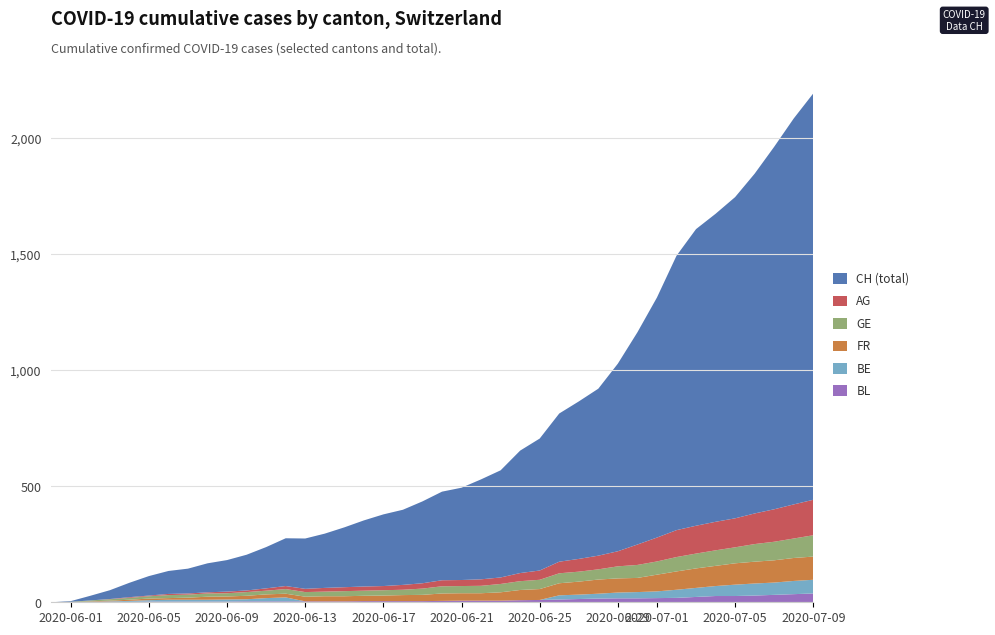

Reading left to right, list all the values displayed in this chart.

CH: 0=0	1=3	2=20	3=38	4=62	5=84	6=99	7=107	8=125	9=136	10=154	11=178	12=206	13=217	14=234	15=258	16=285	17=309	18=324	19=353	20=382	21=398	22=431	23=462	24=528	25=569	26=639	27=679	28=720	29=809	30=915	31=1035	32=1183	33=1279	34=1328	35=1385	36=1465	37=1563	38=1664	39=1752
AG: 0=0	1=0	2=0	3=1	4=3	5=3	6=5	7=5	8=5	9=7	10=7	11=10	12=13	13=14	14=16	15=17	16=18	17=18	18=21	19=23	20=26	21=26	22=28	23=28	24=35	25=40	26=50	27=55	28=59	29=65	30=88	31=103	32=116	33=120	34=123	35=125	36=132	37=140	38=147	39=153
GE: 0=0	1=1	2=4	3=6	4=8	5=10	6=13	7=13	8=14	9=14	10=16	11=16	12=20	13=20	14=20	15=22	16=22	17=23	18=23	19=27	20=31	21=31	22=32	23=36	24=38	25=40	26=43	27=43	28=44	29=52	30=56	31=57	32=62	33=64	34=67	35=69	36=76	37=80	38=84	39=92
FR: 0=0	1=0	2=2	3=3	4=5	5=7	6=7	7=9	8=13	9=13	10=15	11=16	12=16	13=20	14=22	15=22	16=23	17=24	18=26	19=27	20=32	21=32	22=32	23=36	24=44	25=47	26=52	27=56	28=61	29=61	30=61	31=72	32=79	33=84	34=87	35=92	36=94	37=96	38=99	39=100
BE: 0=0	1=0	2=1	3=2	4=4	5=6	6=8	7=8	8=8	9=9	10=9	11=14	12=17	13=0	14=0	15=0	16=0	17=0	18=0	19=0	20=0	21=0	22=0	23=0	24=0	25=0	26=18	27=19	28=21	29=25	30=27	31=29	32=35	33=39	34=43	35=49	36=52	37=53	38=57	39=59
BL: 0=0	1=1	2=1	3=2	4=2	5=3	6=3	7=3	8=3	9=3	10=4	11=4	12=4	13=4	14=4	15=4	16=5	17=5	18=5	19=5	20=6	21=7	22=7	23=7	24=9	25=10	26=12	27=14	28=16	29=17	30=17	31=18	32=19	33=23	34=27	35=27	36=29	37=32	38=35	39=38